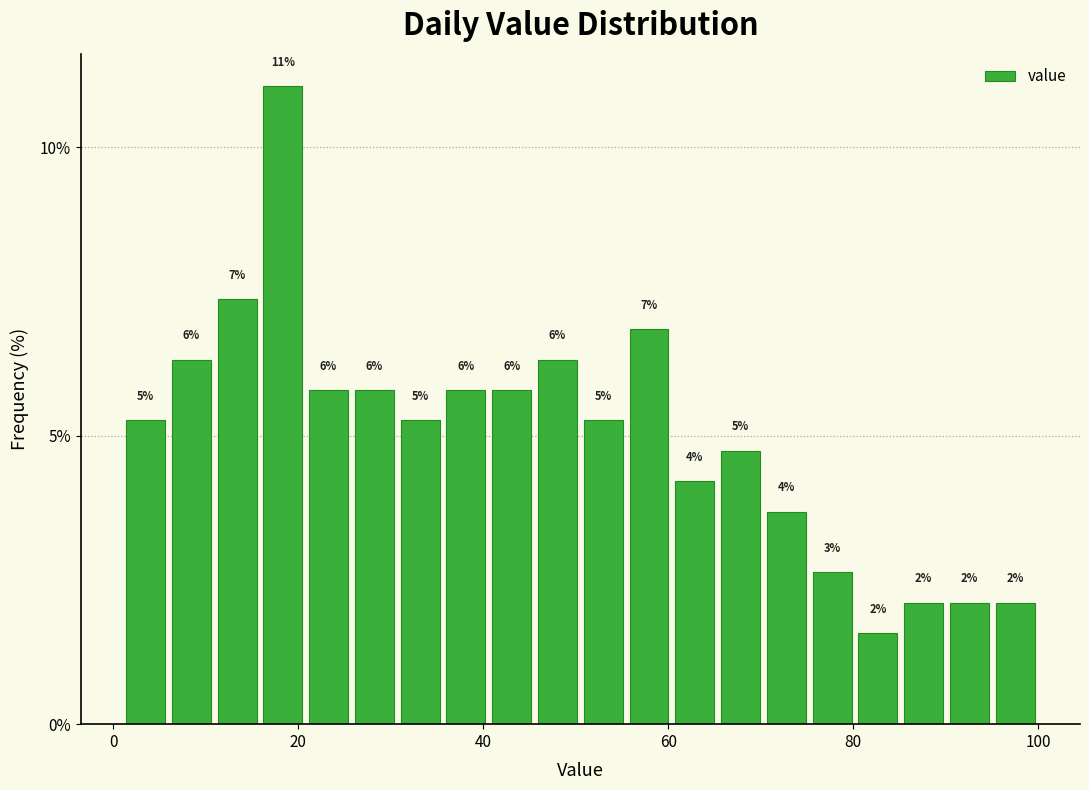

Read against the x-axis, roughly where is the centre of the tallest bar?

18